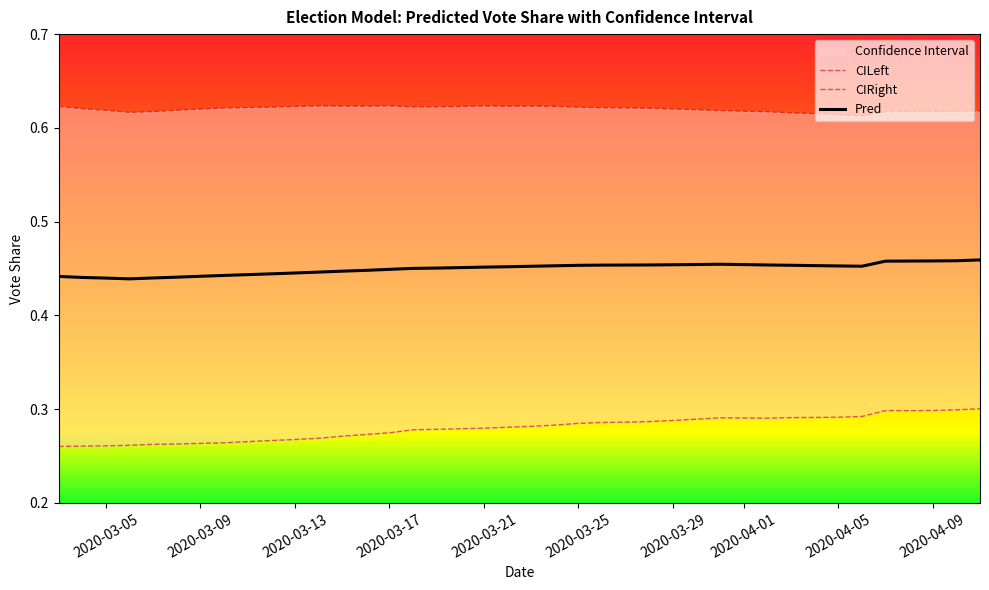

Reading left to right, list all the values displayed in this chart.

CILeft: 0.6	0.6	0.6	0.6	0.6	0.6	0.6	0.6	0.6	0.6	0.6	0.6	0.6	0.6	0.6	0.6	0.6	0.6	0.6	0.6	0.6	0.6	0.6	0.6	0.6	0.6	0.6	0.6	0.6	0.6	0.6	0.6	0.6	0.6	0.6	0.6	0.6	0.6	0.6	0.6
CIRight: 0.3	0.3	0.3	0.3	0.3	0.3	0.3	0.3	0.3	0.3	0.3	0.3	0.3	0.3	0.3	0.3	0.3	0.3	0.3	0.3	0.3	0.3	0.3	0.3	0.3	0.3	0.3	0.3	0.3	0.3	0.3	0.3	0.3	0.3	0.3	0.3	0.3	0.3	0.3	0.3
Pred: 0.4	0.4	0.4	0.4	0.4	0.4	0.4	0.4	0.4	0.4	0.4	0.4	0.4	0.4	0.4	0.5	0.5	0.5	0.5	0.5	0.5	0.5	0.5	0.5	0.5	0.5	0.5	0.5	0.5	0.5	0.5	0.5	0.5	0.5	0.5	0.5	0.5	0.5	0.5	0.5